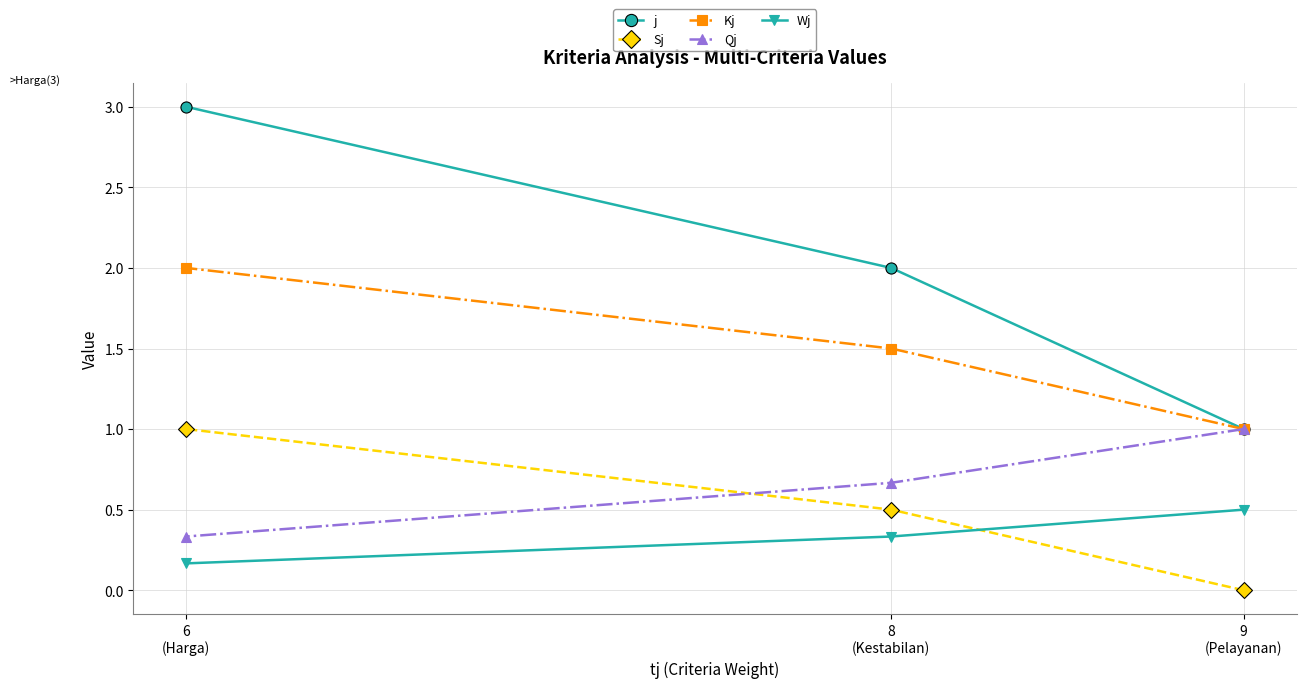

Rank the series by their maximum value, from lowest to highest.

Wj, Sj, Qj, Kj, j